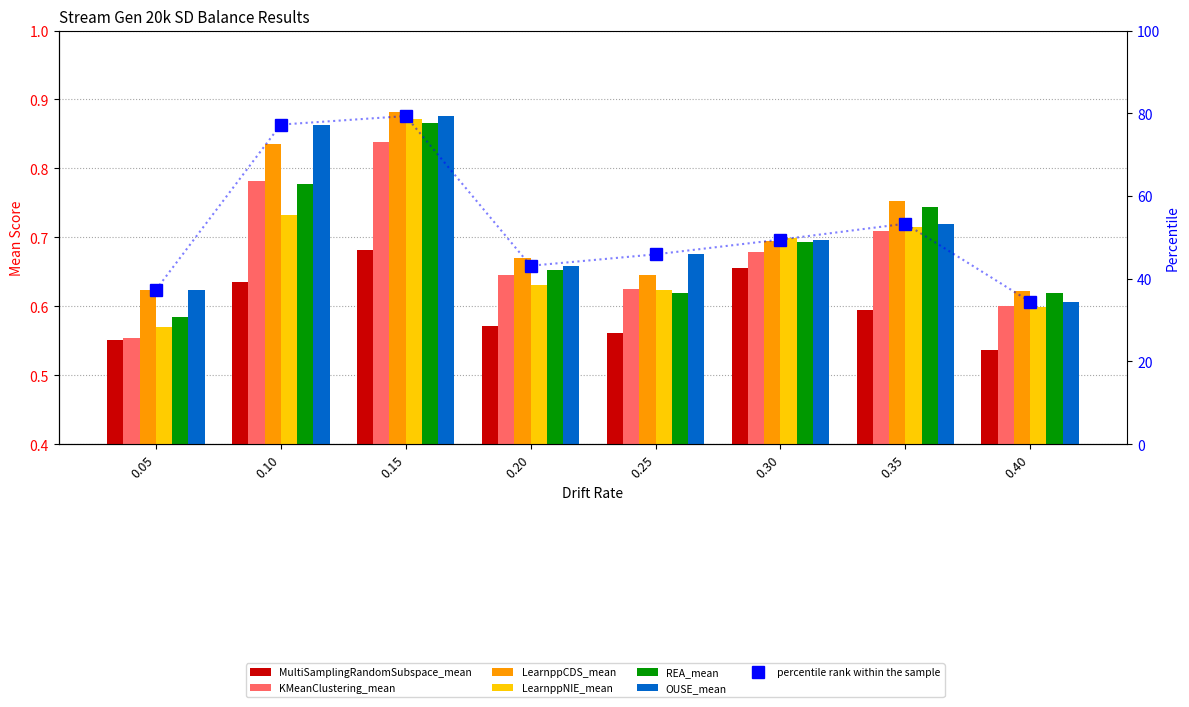

At how many categories does at least one series exceed 0?

8